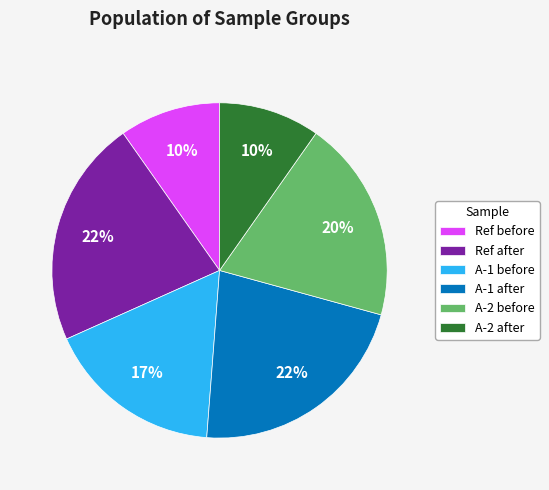

The Ref before slice represents 10% of the pie. True or false?

True